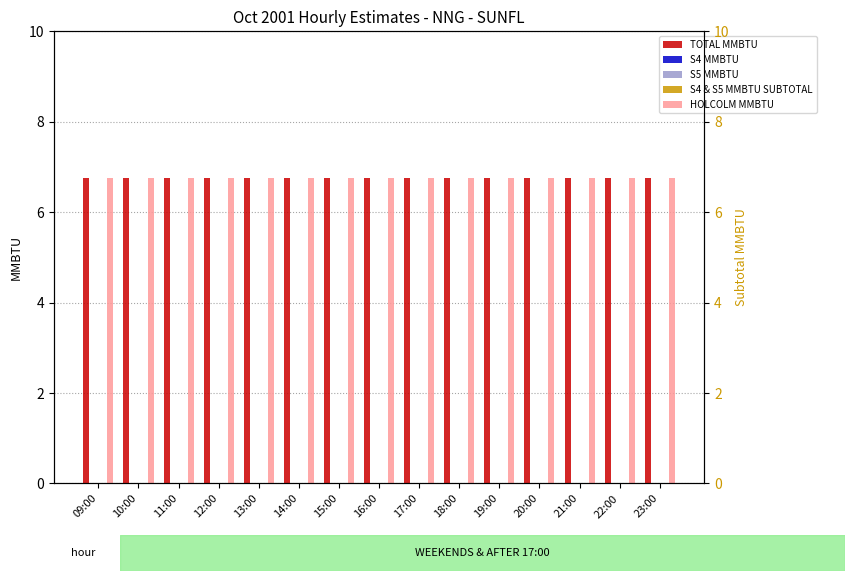

At which label is S5 MMBTU closest to 0?

09:00